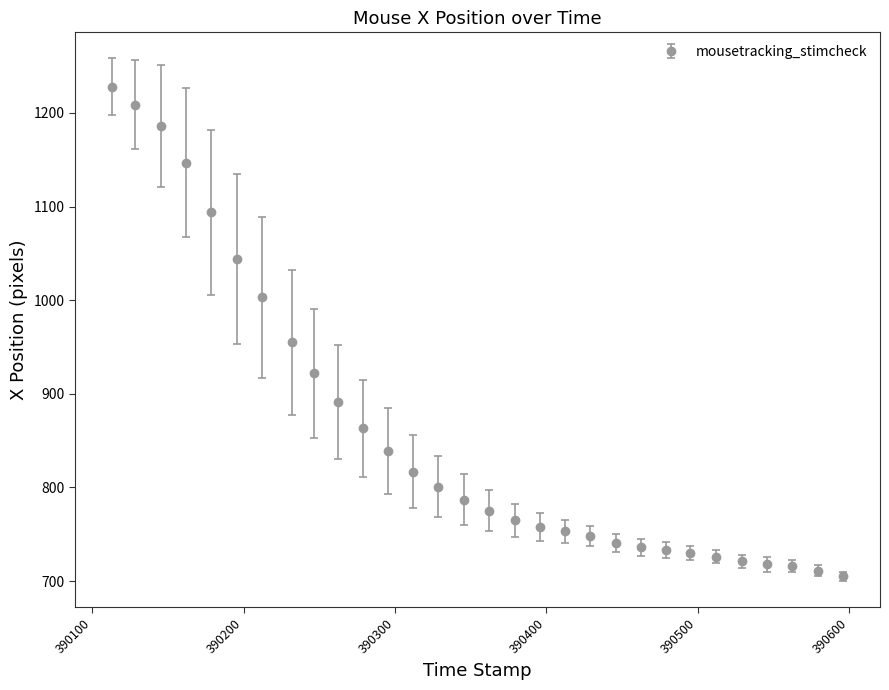

What is the difference between the second highest and second lowest values?

498